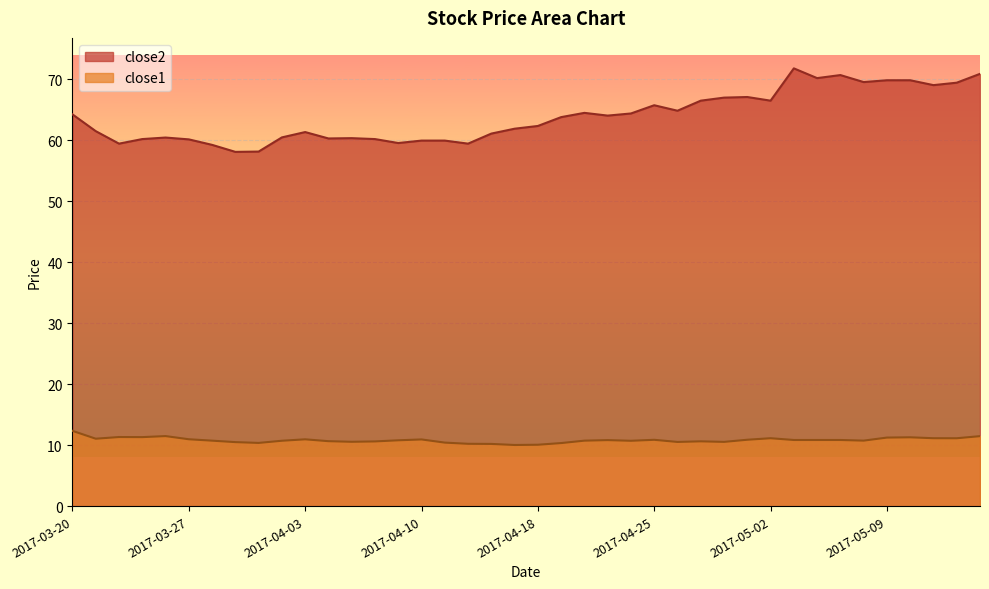

What is the approximate value of close1 at 2017-03-28?

10.7